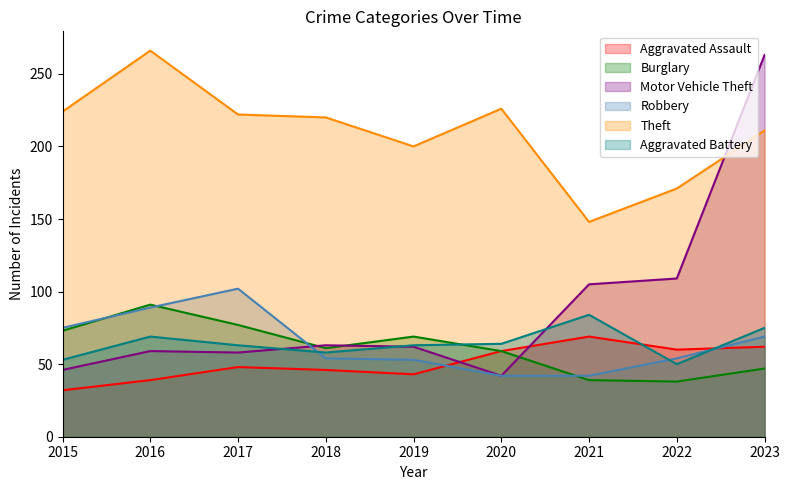

Rank the series by their maximum value, from highest to lowest.

Theft, Motor Vehicle Theft, Robbery, Burglary, Aggravated Battery, Aggravated Assault